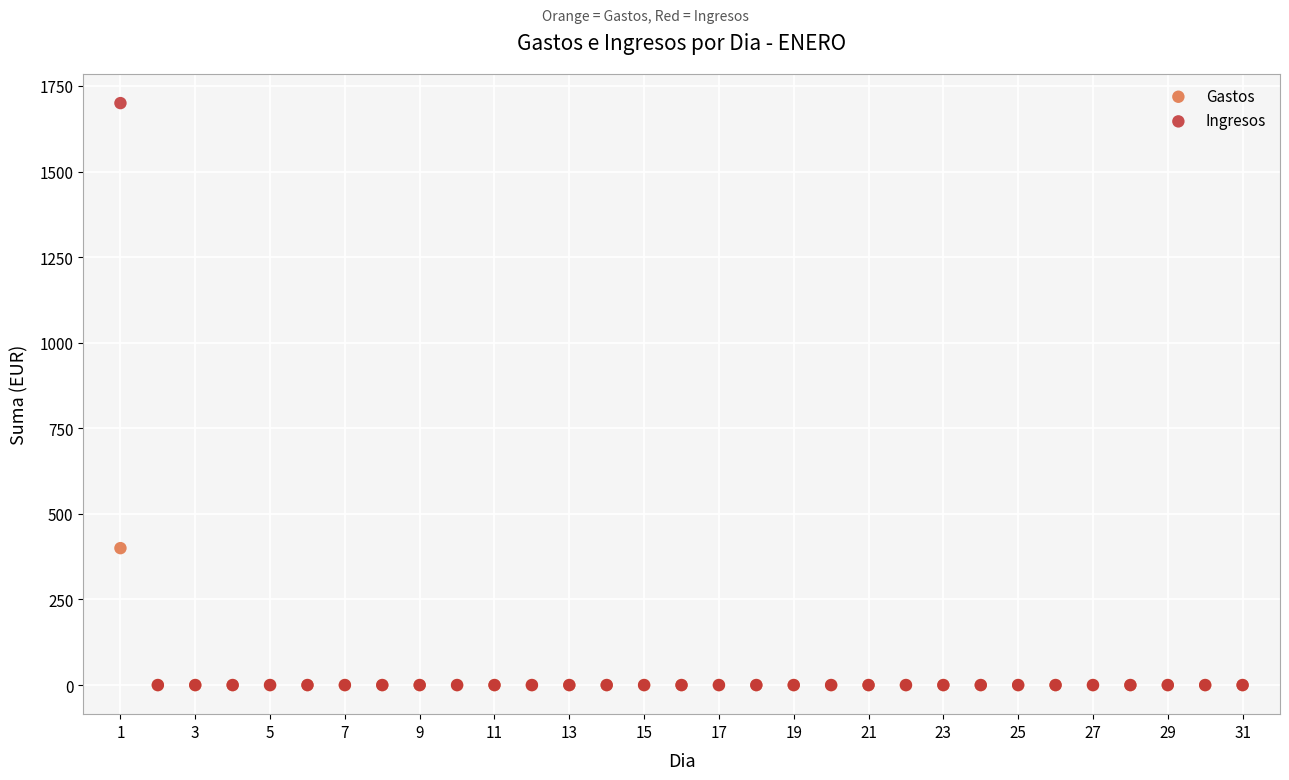

What are all the series names shown in the legend?

Gastos, Ingresos